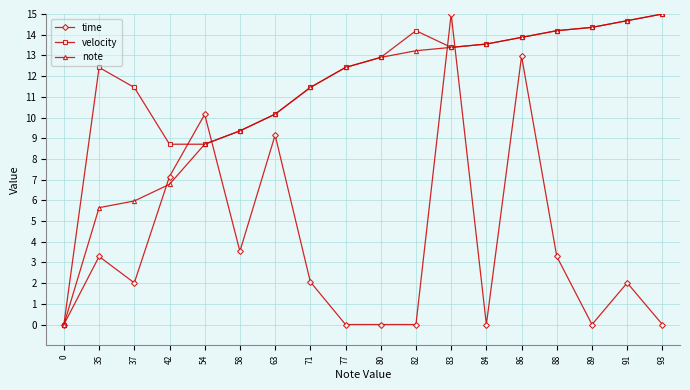

The note series shows 9.6 at 35. True or false?

False